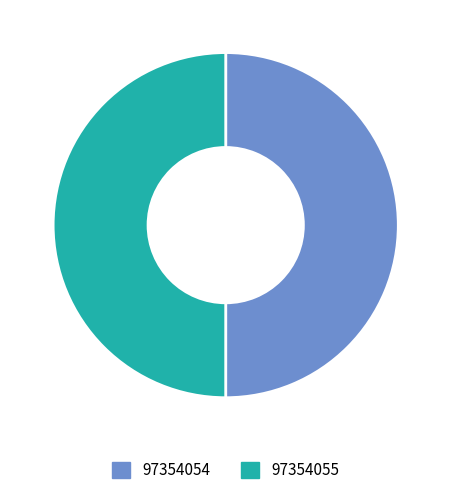

True or false: 97354055 accounts for 50% of the total.

True